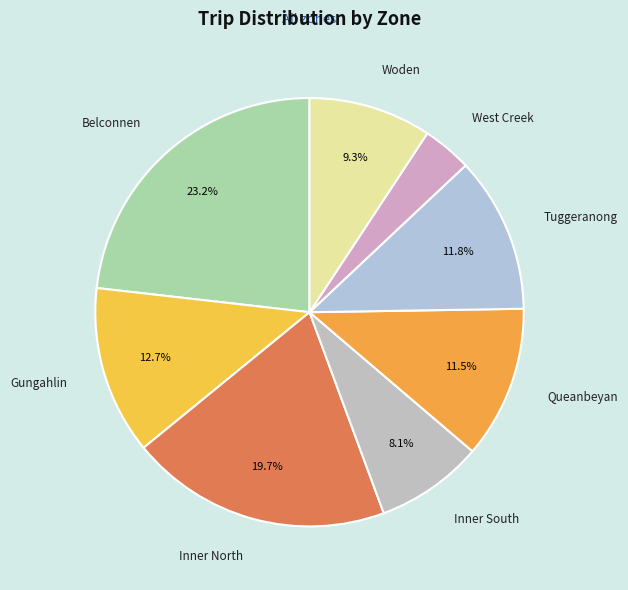

Count the number of slices in the pie.

8